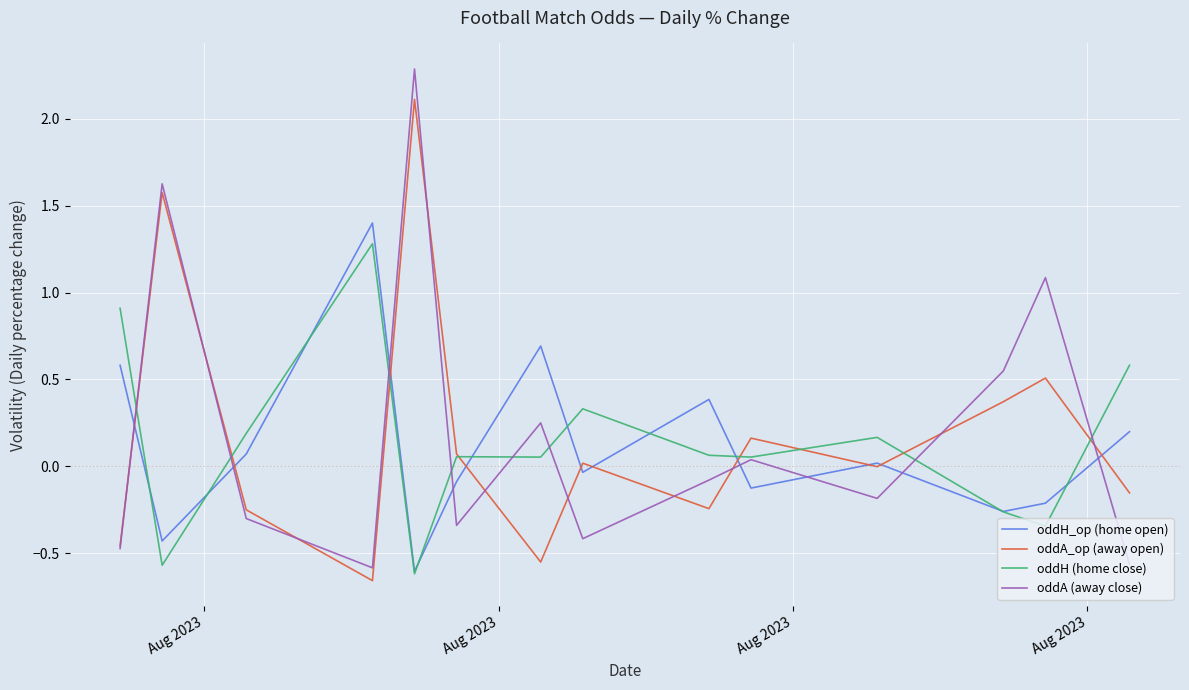

Is the value of oddH (home close) at 14 greater than the value of oddH_op (home open) at 12?

Yes